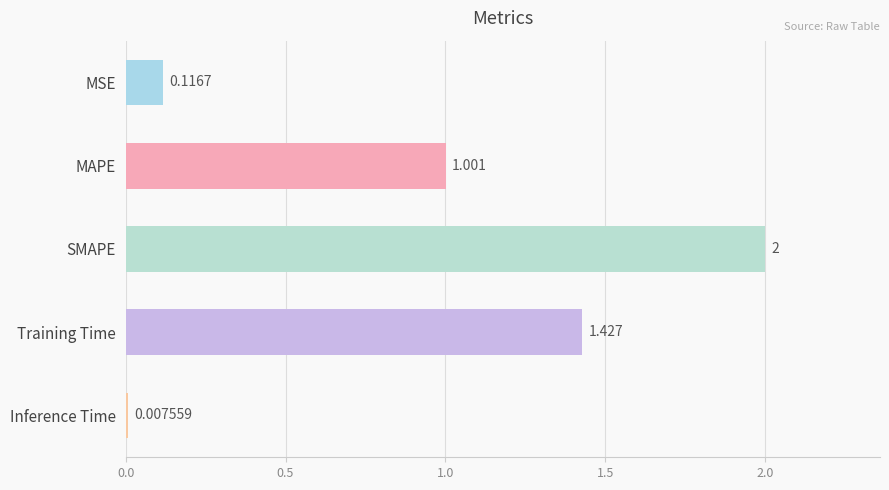

What is the average value?

0.9